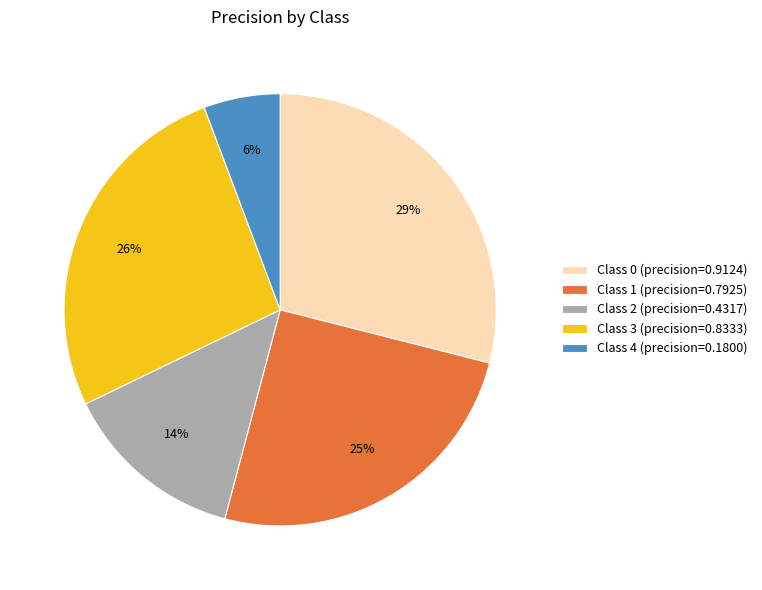

To the nearest percent, what is the difference between the largest and smallest slice percentages?

23%